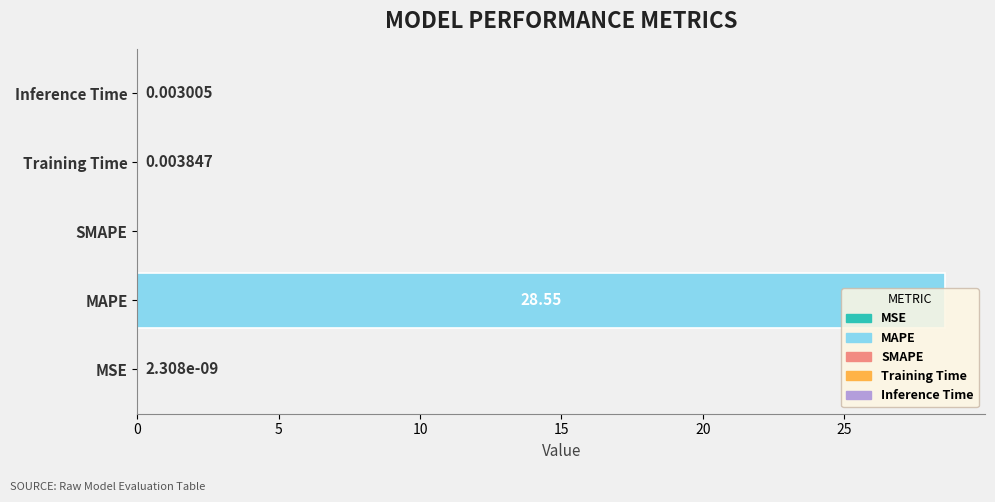

What is the sum of all values?

28.6